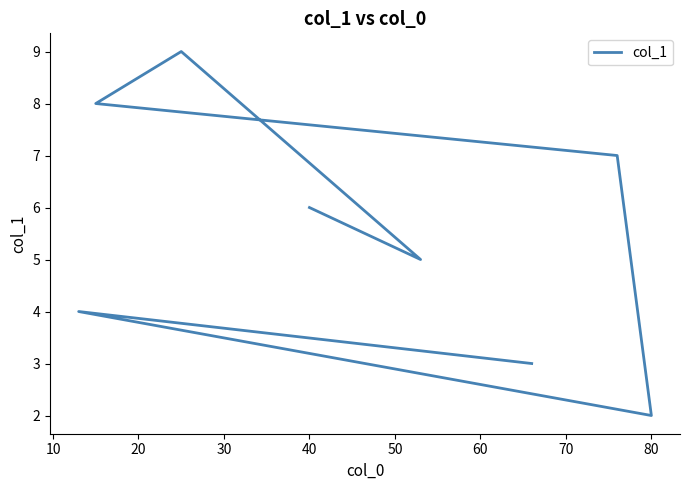

The value at 80 is 1. True or false?

False